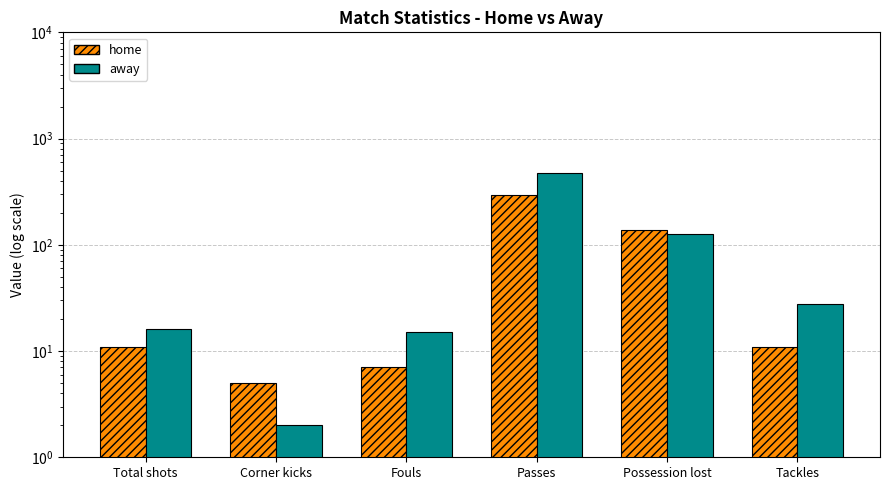

How many values in the away series exceed 28?

2